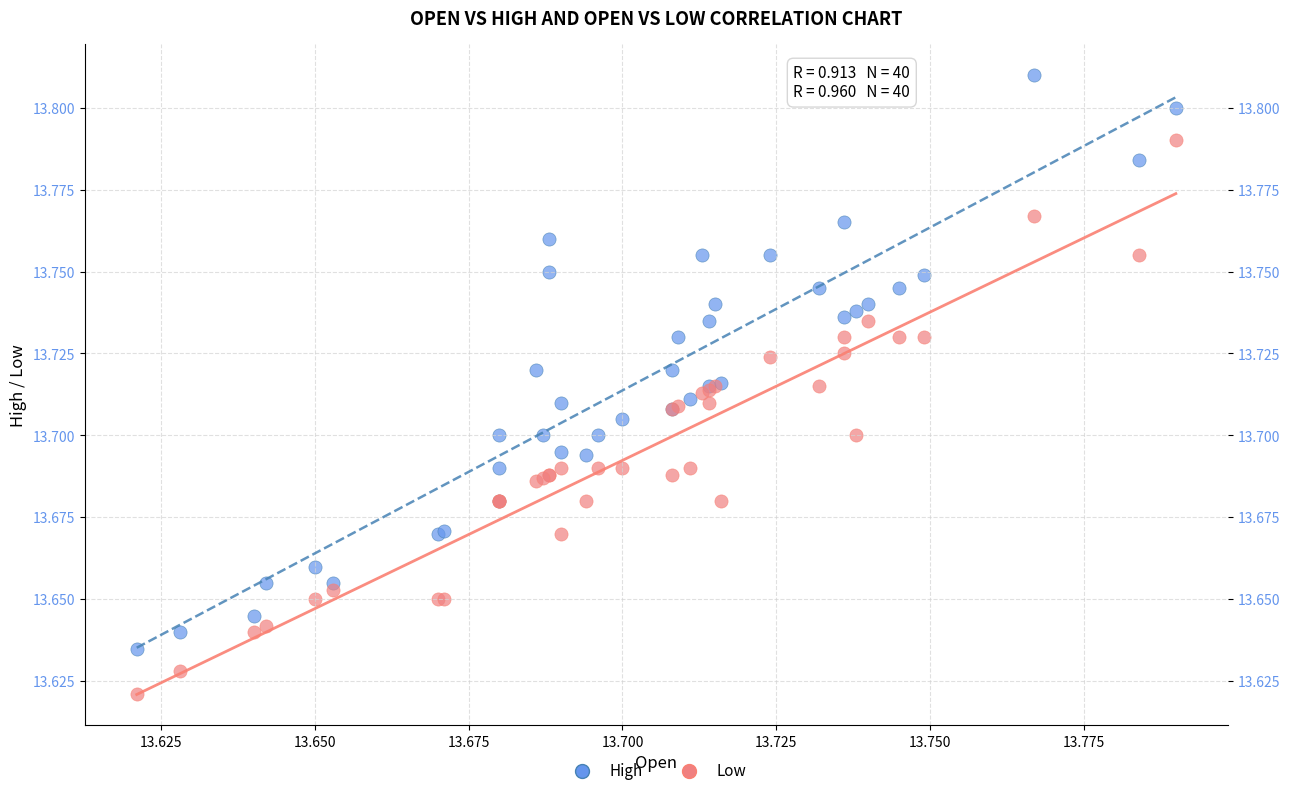

Which series reaches the minimum Y coordinate?

Low